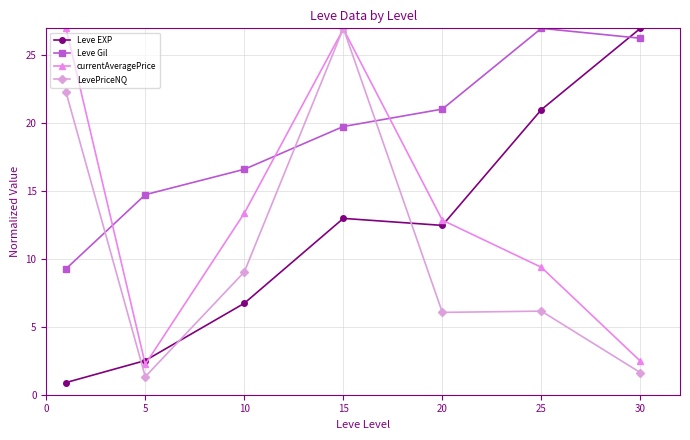

True or false: Leve Gil has more than 2 interior local peaks.

False